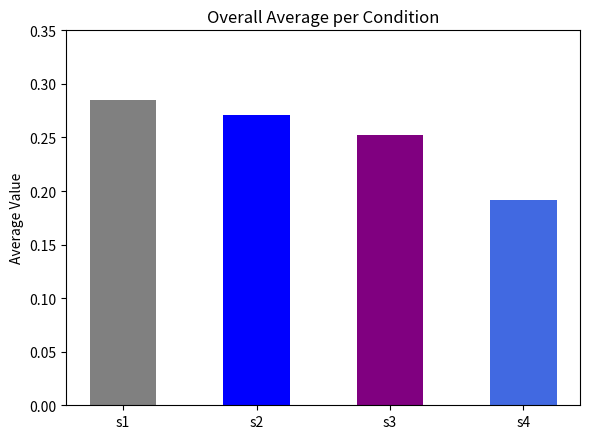

Rank the categories by value from highest to lowest.

s1, s2, s3, s4